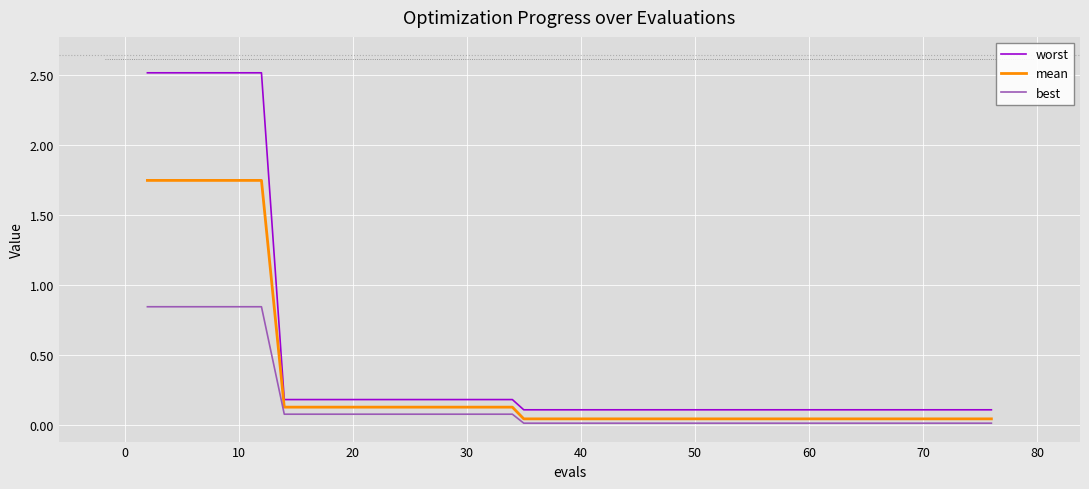

True or false: best and mean intersect in this chart.

False